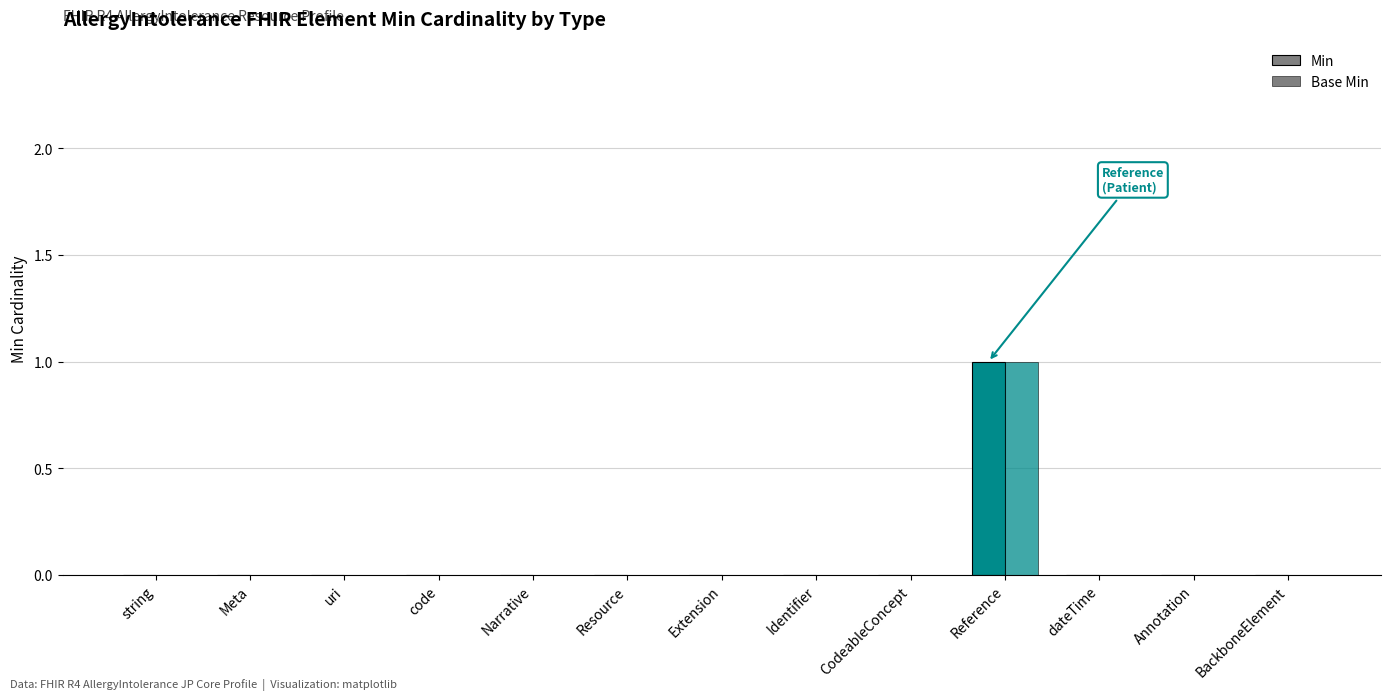

What is the label of the 11th bar from the right?

uri